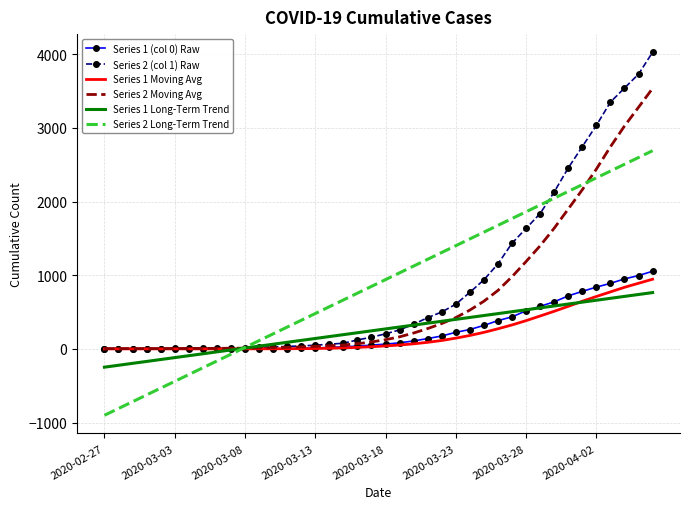

What is the greatest value displayed?

4028.0